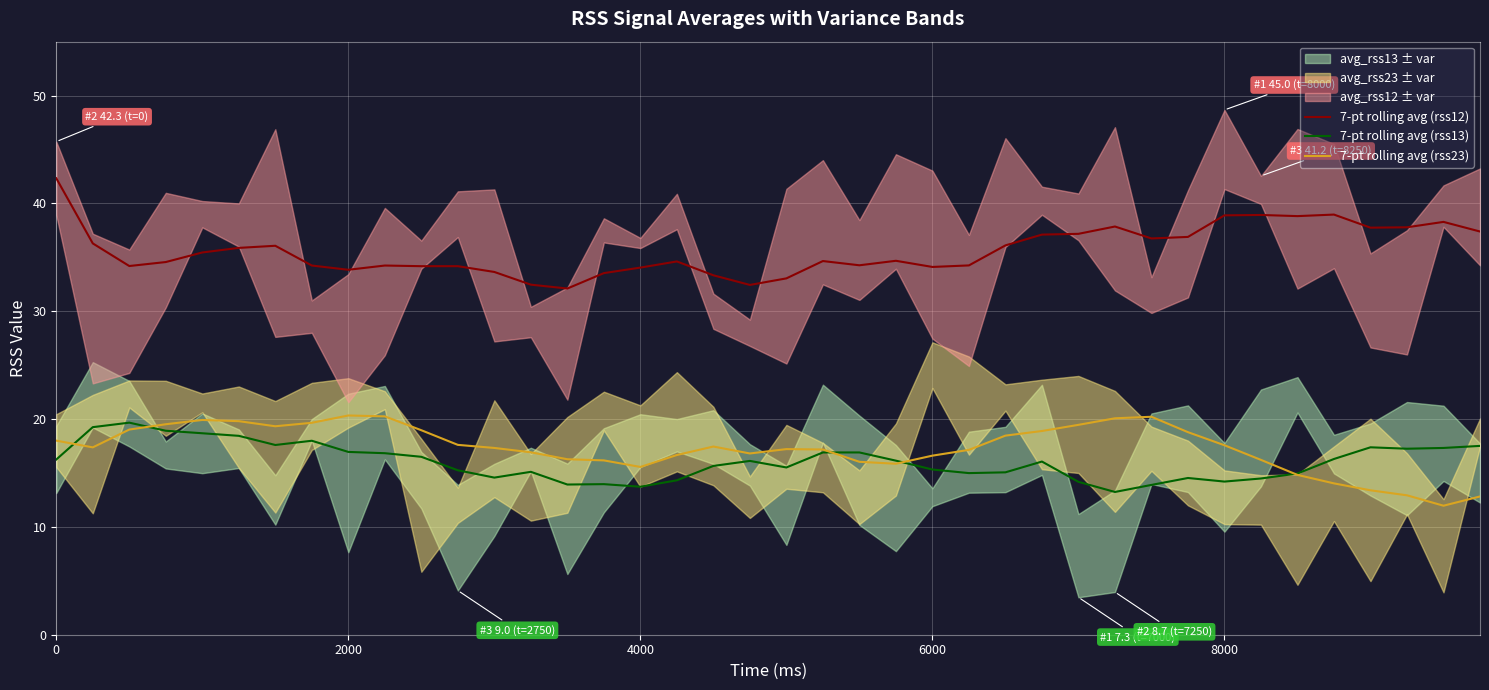

Between 25 and 26, which is larger?

26